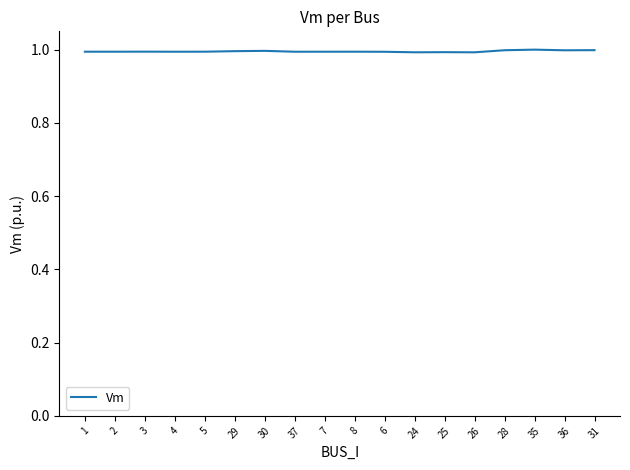

What is the maximum value shown in the chart?

1.0